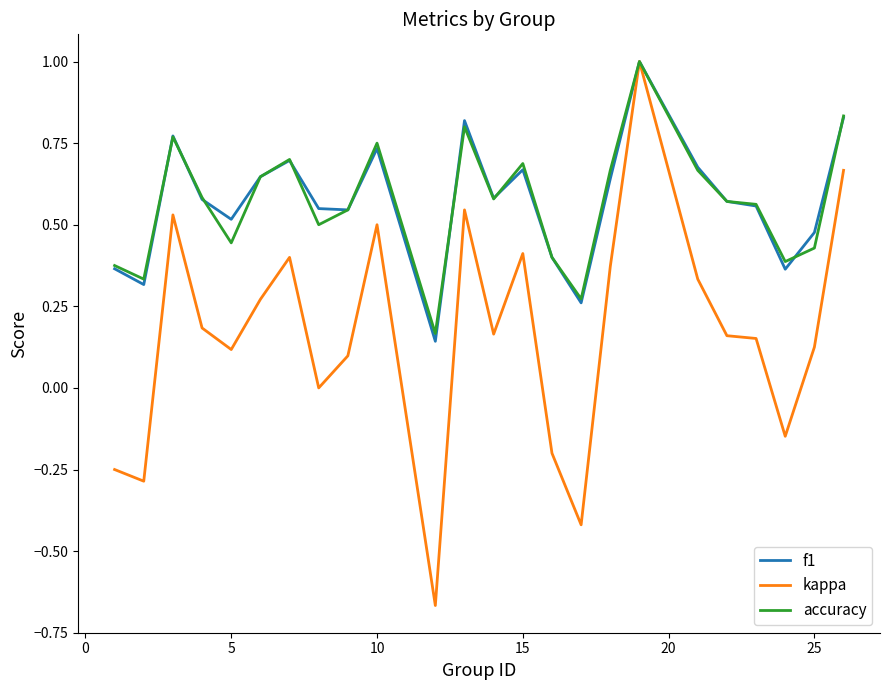

Which series has the widest spread of values?

kappa